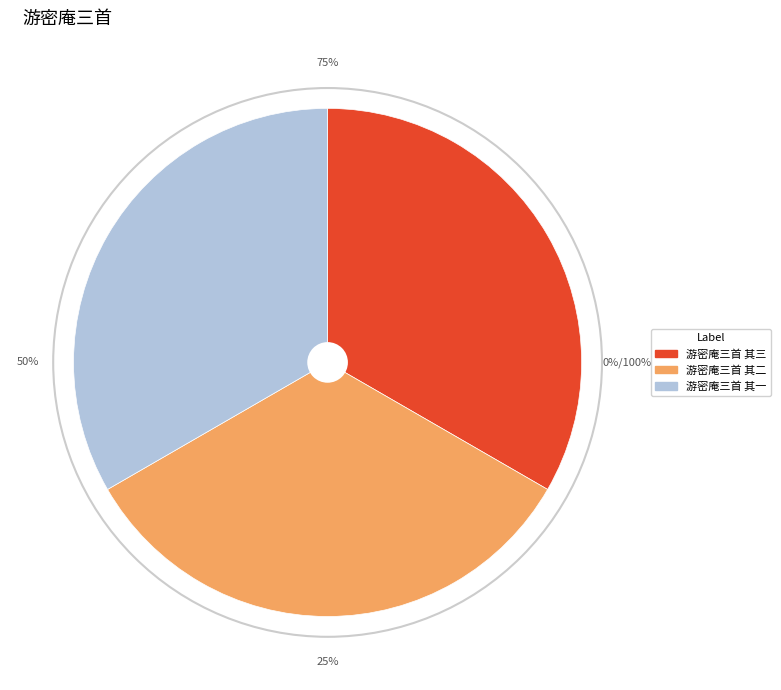

Is it true that 游密庵三首 其一 is 33% of the pie?

True